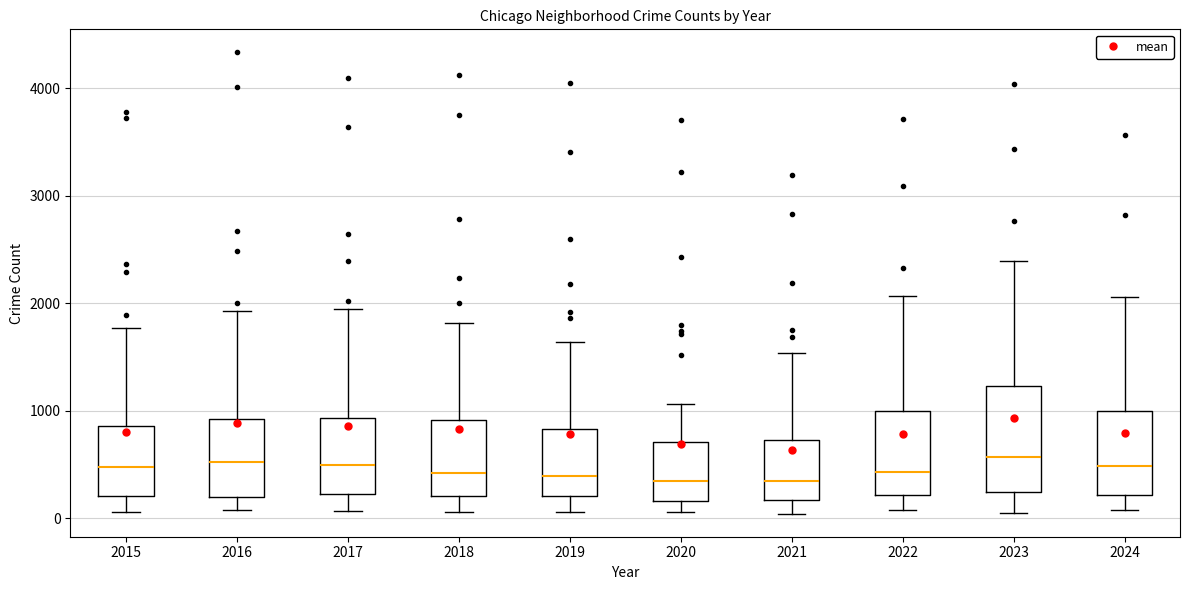

Which box is the tallest, from its lower edge to its upper edge?

2023